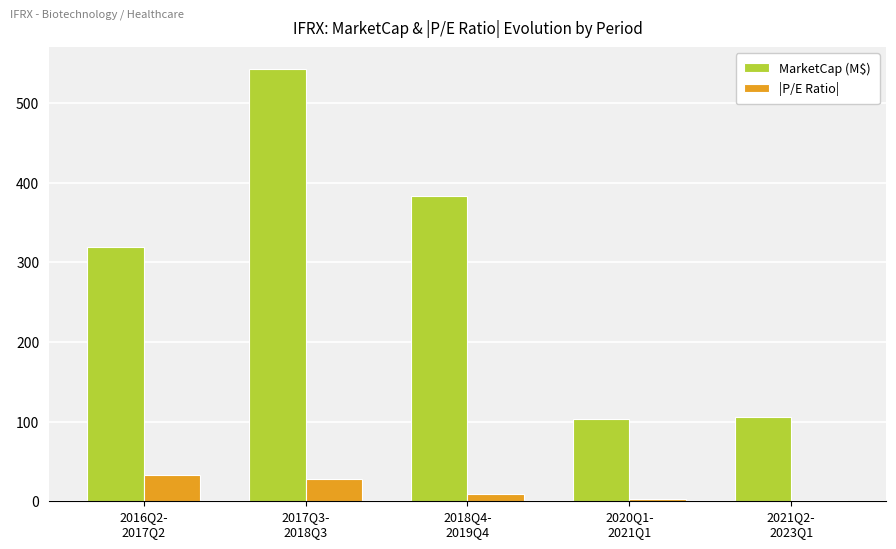

Where is |P/E Ratio| nearest to the value 17?

2018Q4-
2019Q4